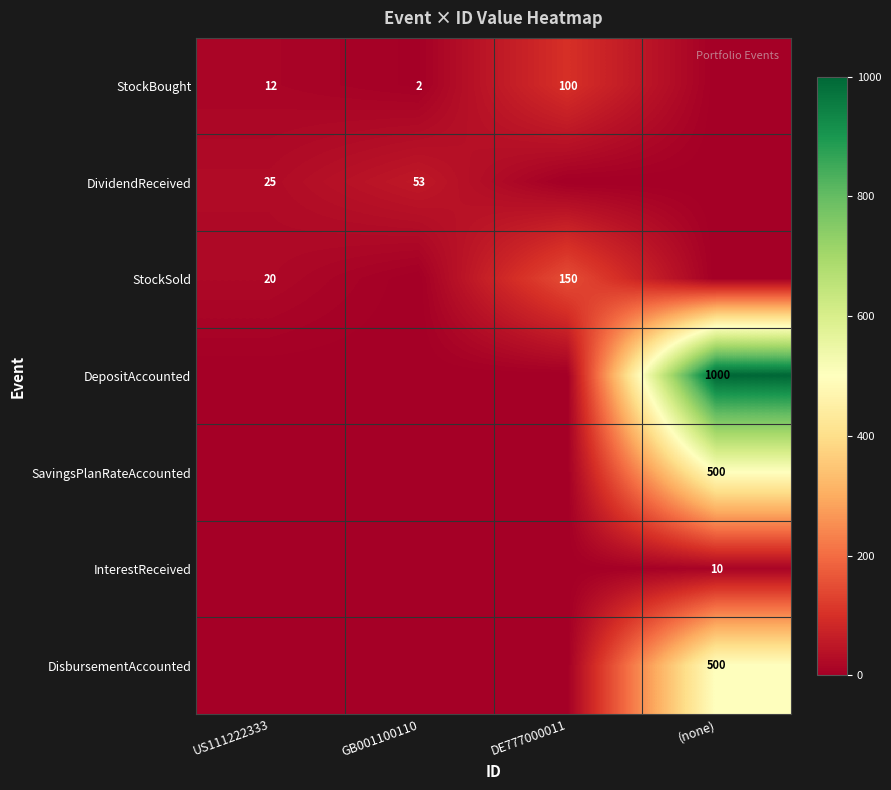

True or false: StockBought has a value of 2 at GB001100110.

True